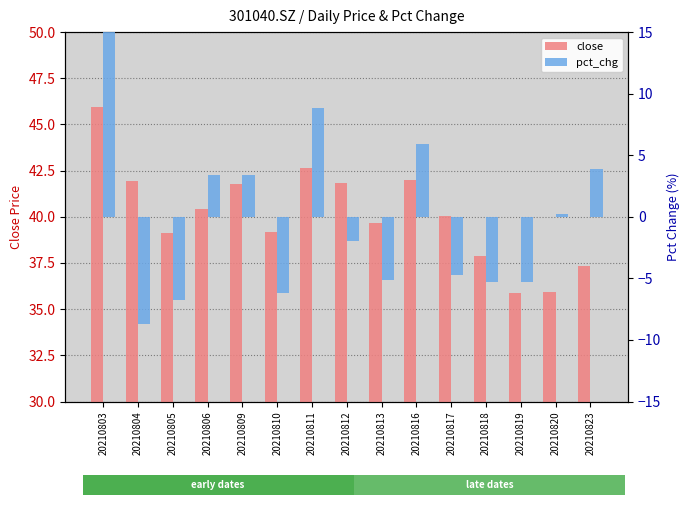

At which label does pct_chg first exceed -1?

20210803